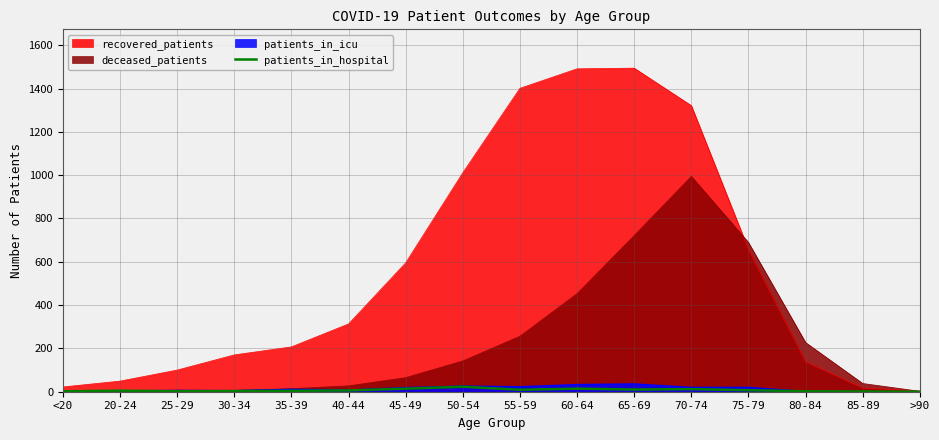

Between 25-29 and 50-54, which series saw the biggest shift?

recovered_patients